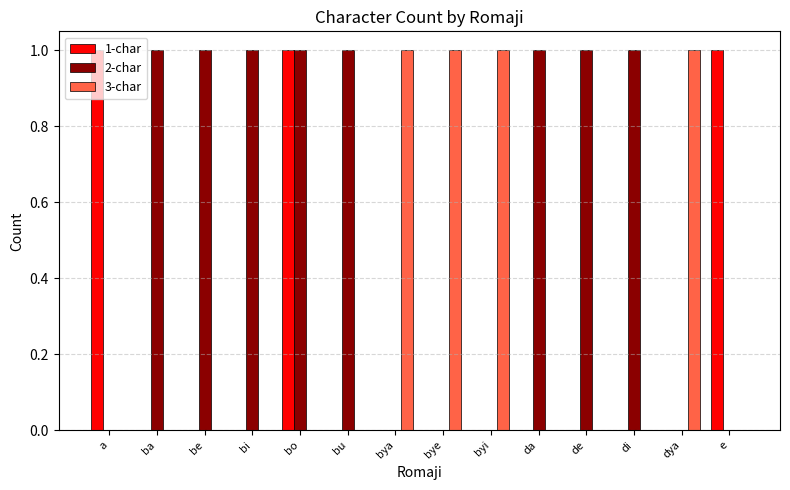

True or false: 1-char has a value of 0 at da.

True